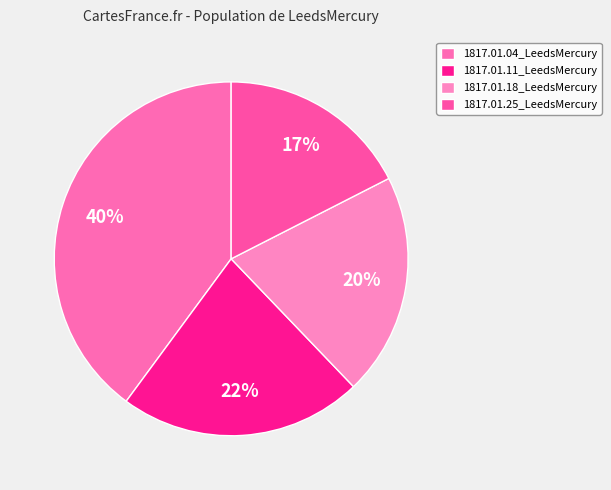

True or false: 1817.01.25_LeedsMercury accounts for 27% of the total.

False